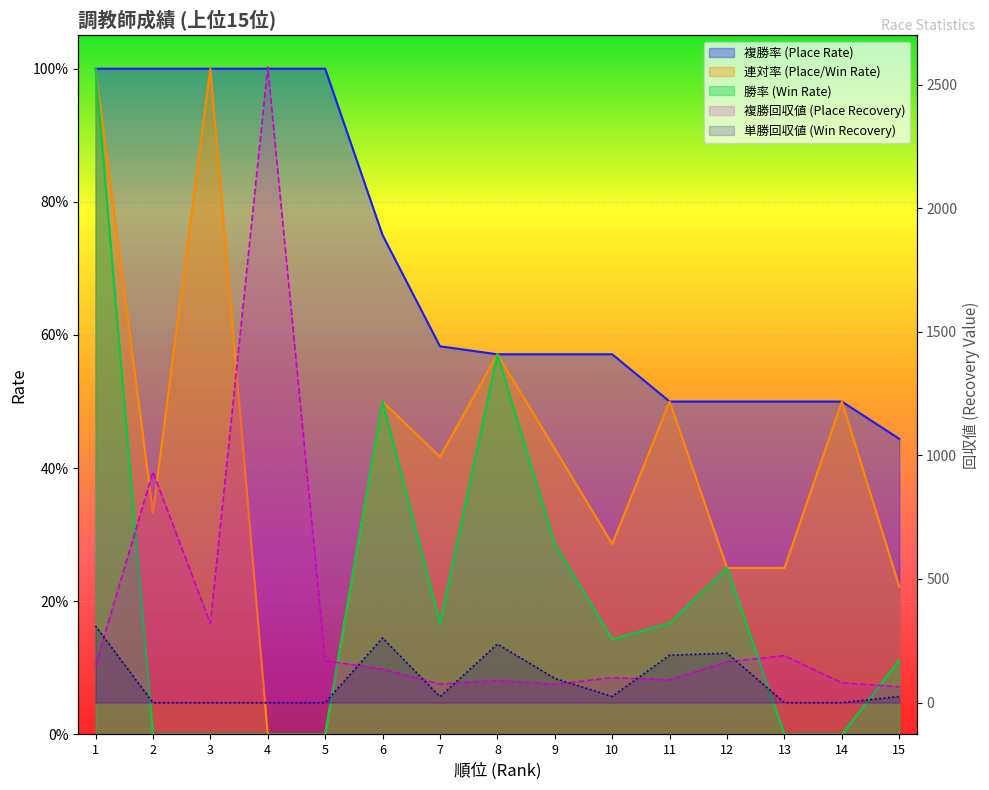

Where is 連対率 nearest to the value 0?

4